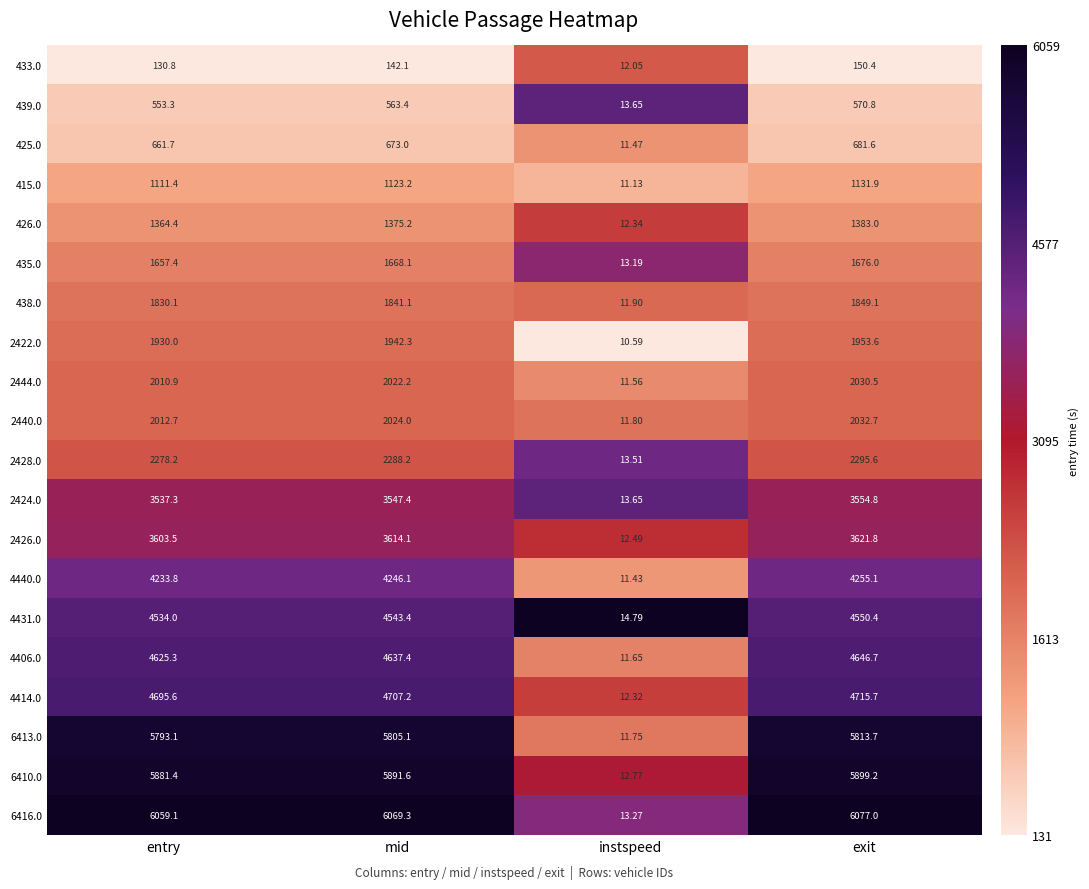

At which category is the sum across all series the highest?

exit